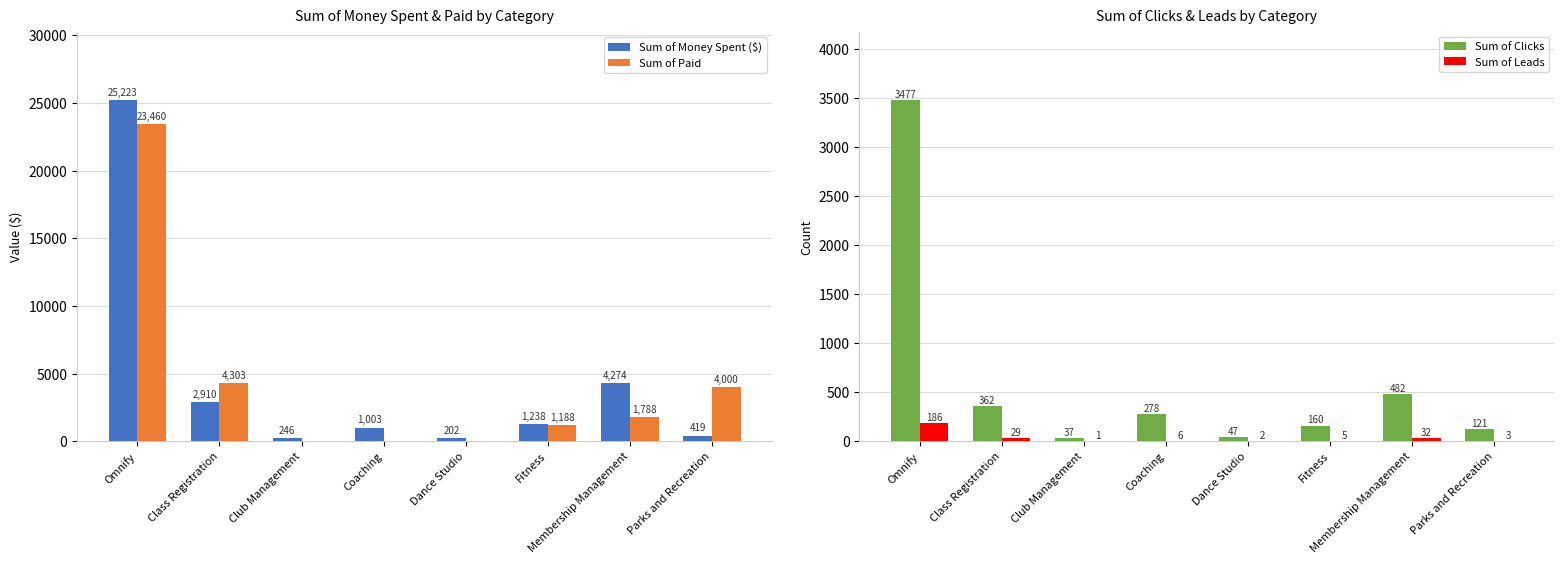

Where is Sum of Money Spent ($) nearest to the value 12712?

Membership Management